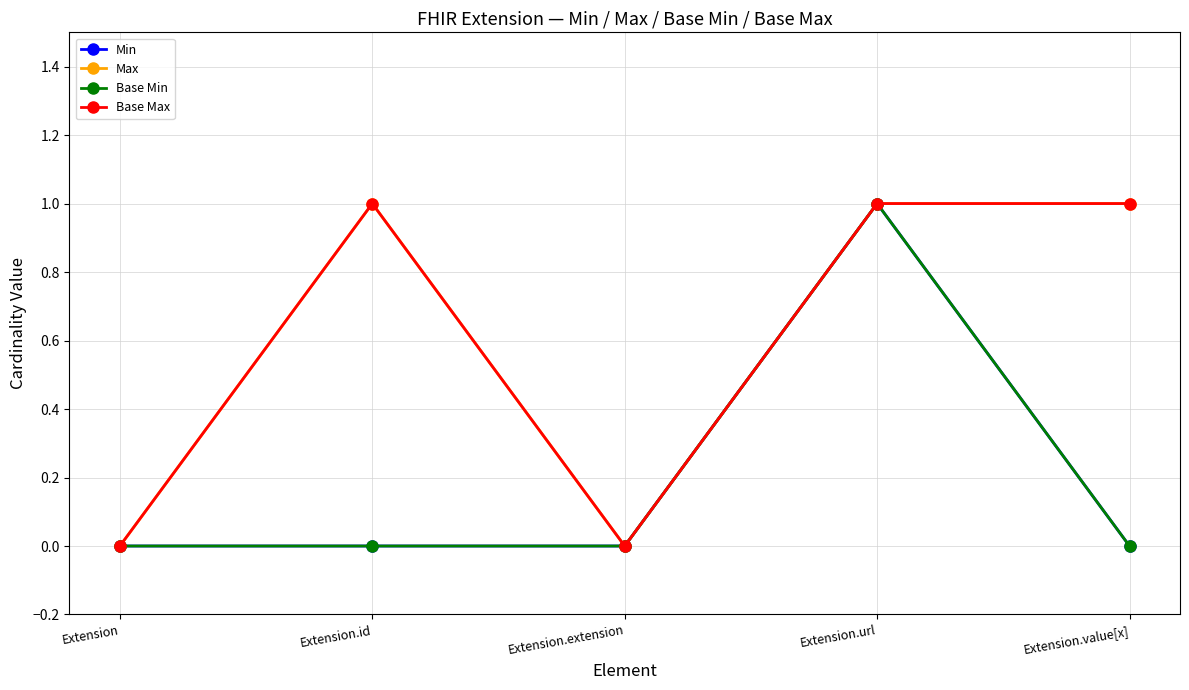

What is the maximum value for Base Min?

1